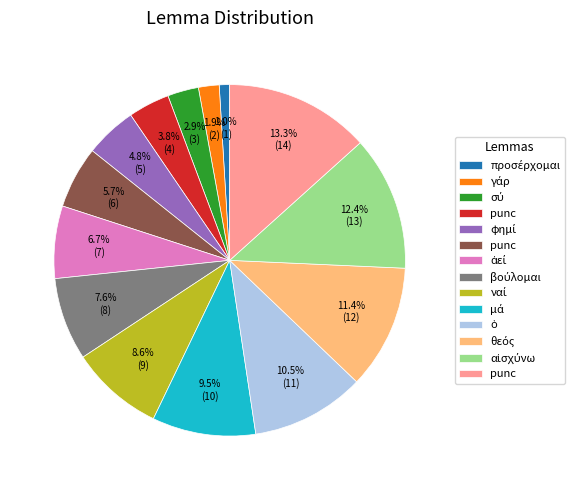

Is there any slice that represents more than half of the pie?

No